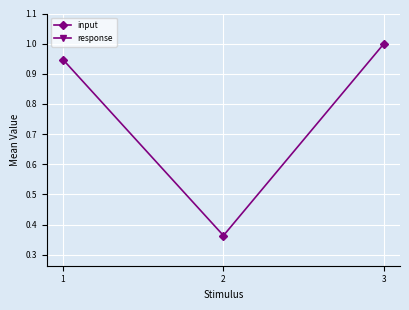

The value of input at 1 is 0.2. True or false?

False